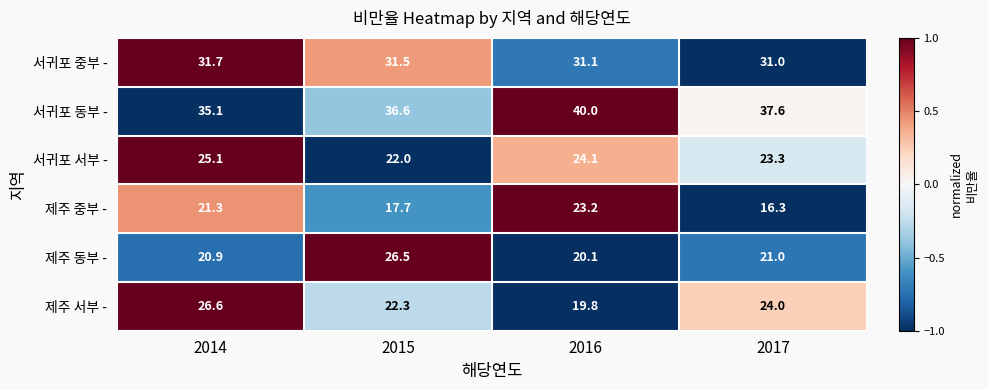

Is it true that 서귀포 서부 - equals 25.1 at 2014?

True